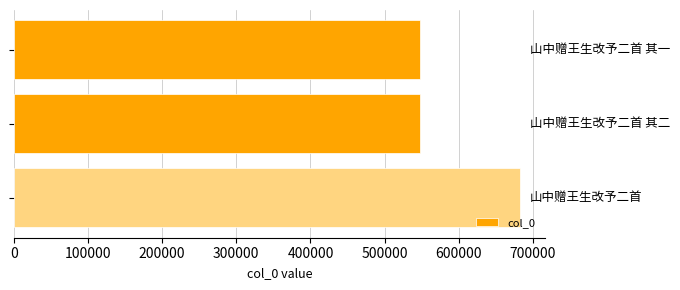

What is the value of the 2nd bar from the top?

548084